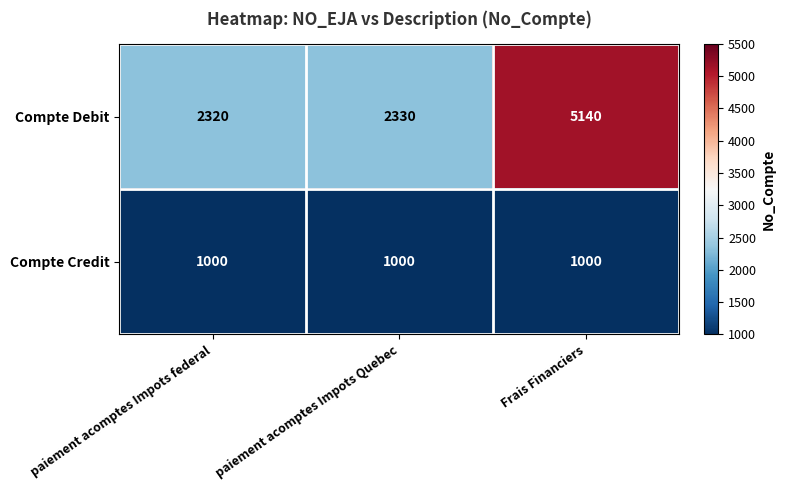

Is it true that Compte Credit equals 1510 at Frais Financiers?

False